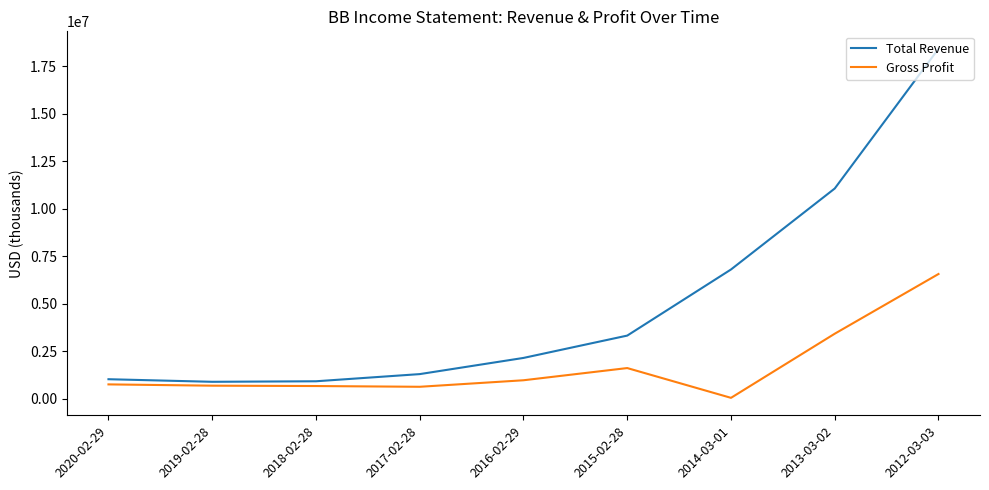

Does the chart have visible grid lines?

No